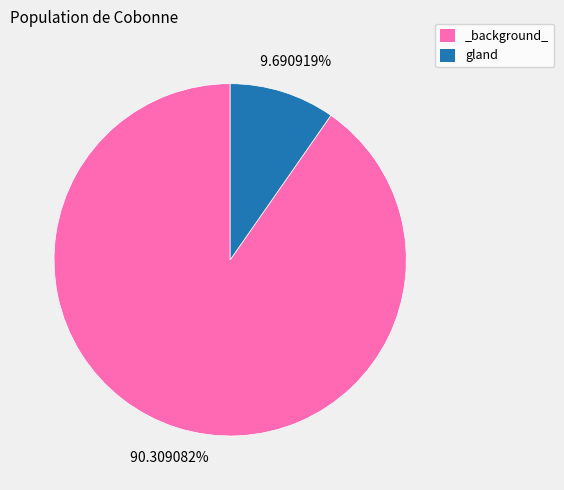

What percentage is the _background_ slice, to the nearest percent?

90%